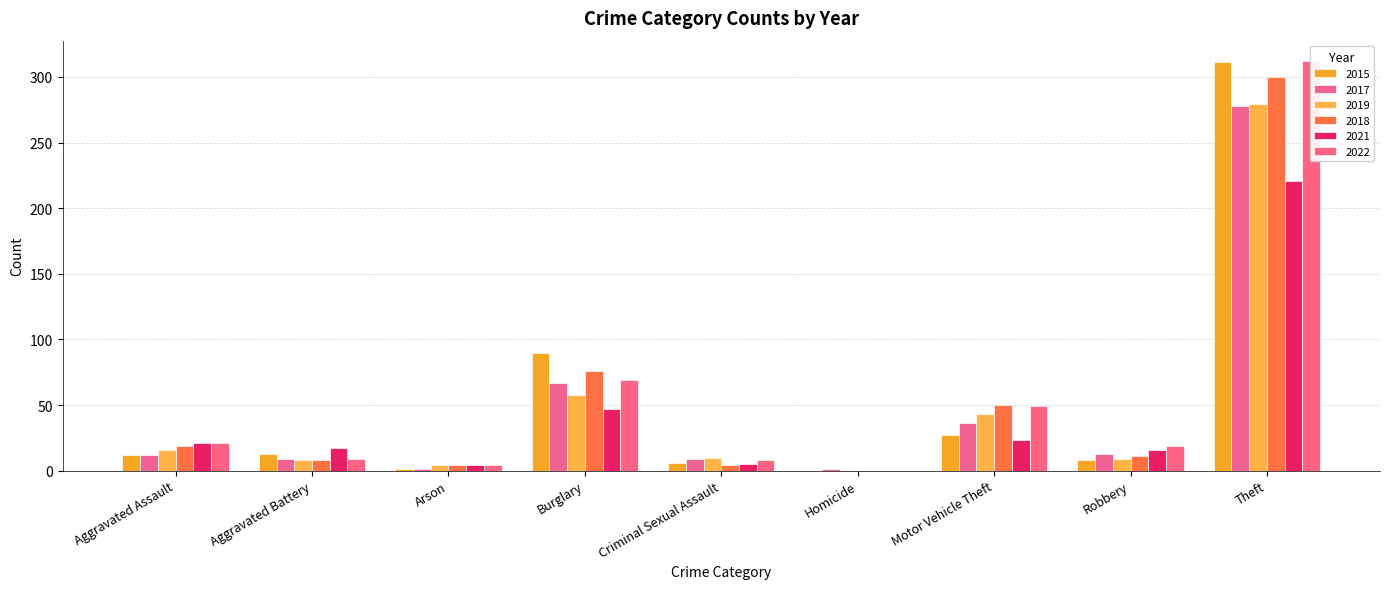

What position from the right is Theft?

1